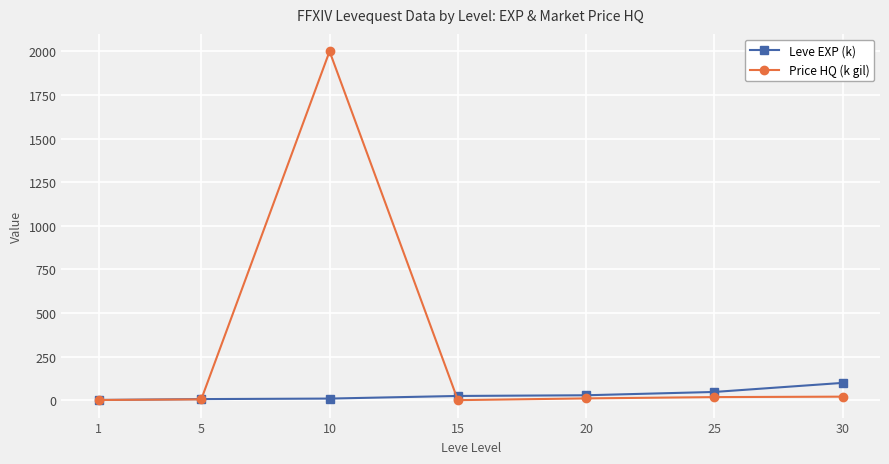

What is the total value across all series at 1?

1.9